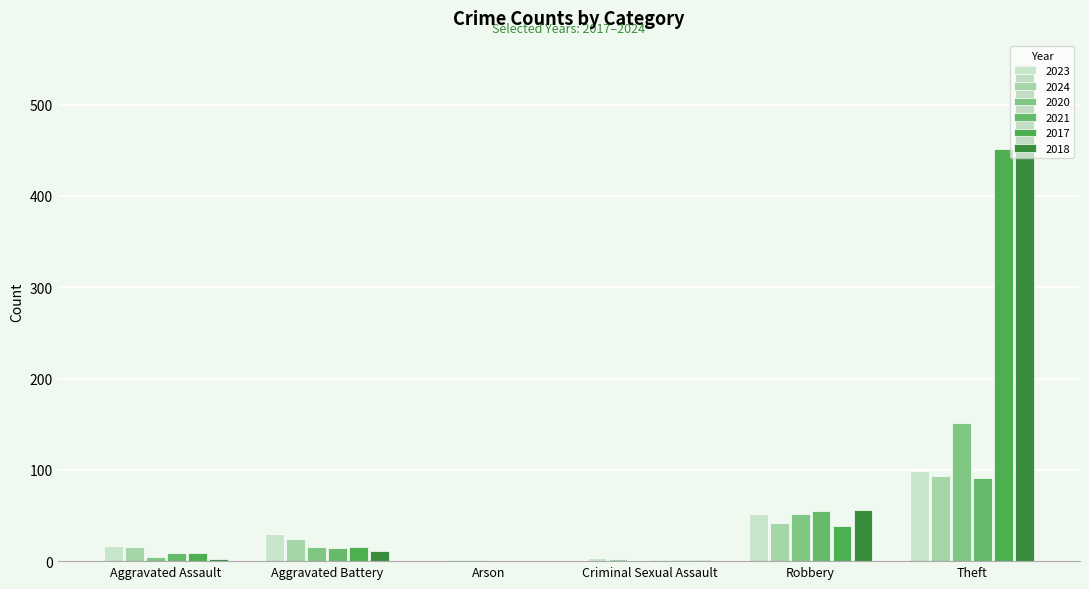

The value of 2020 at Arson is 1. True or false?

True